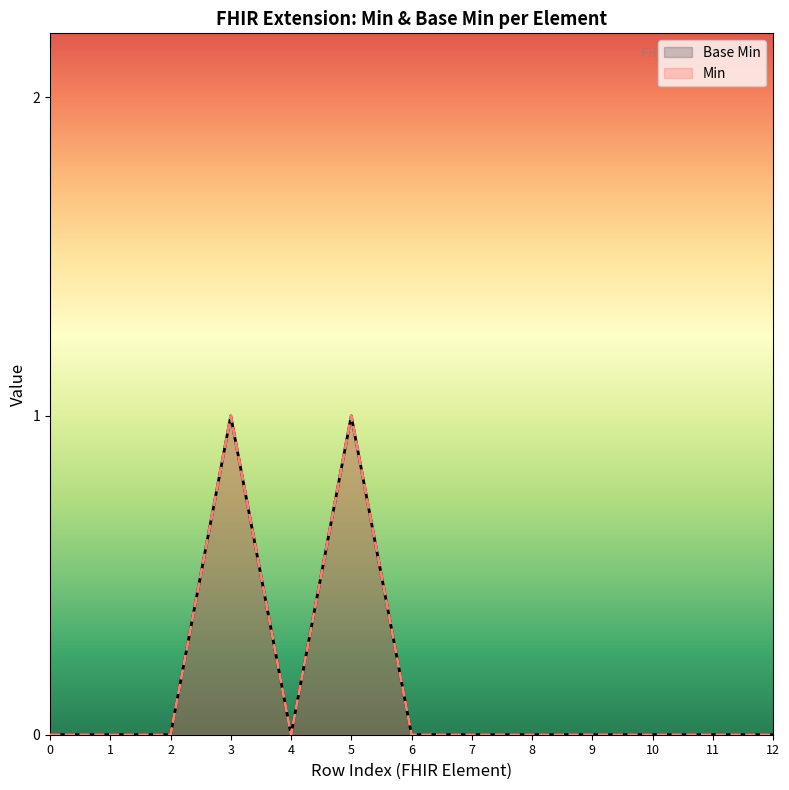

Which has a higher value, 1 or 0?

1